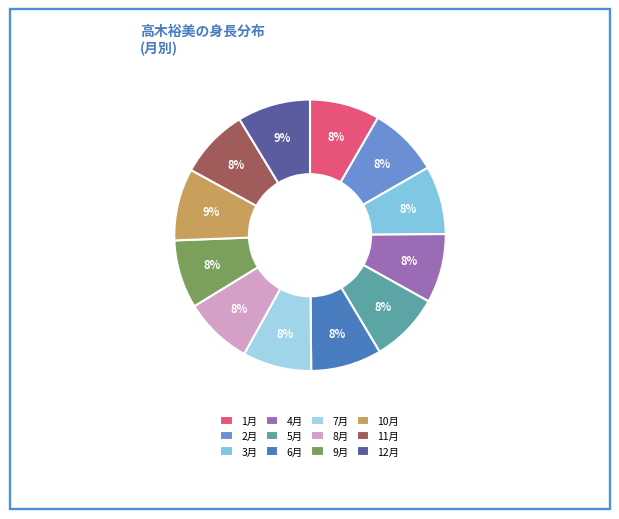

To the nearest percent, what percentage of the pie is 2月?

8%